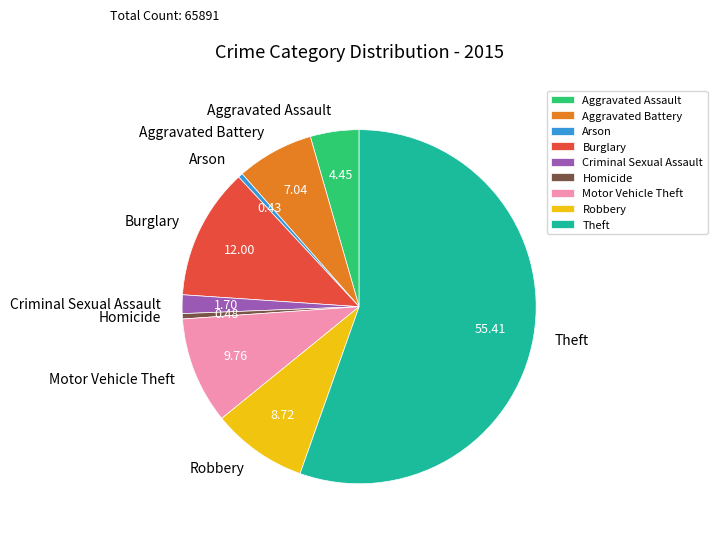

Which slice is the largest?

Theft